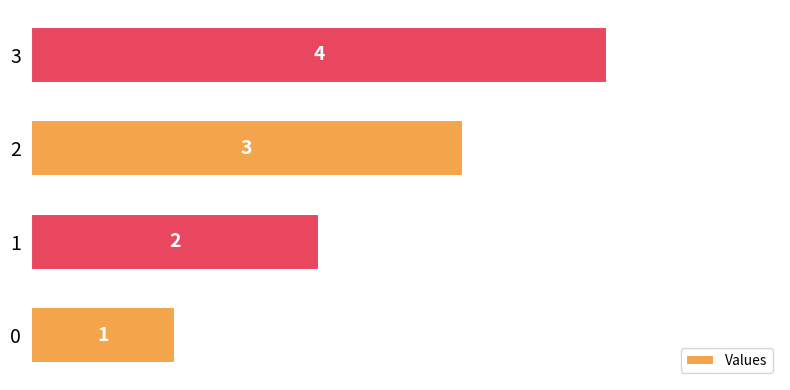

Count the values in the range 2 to 4.

3